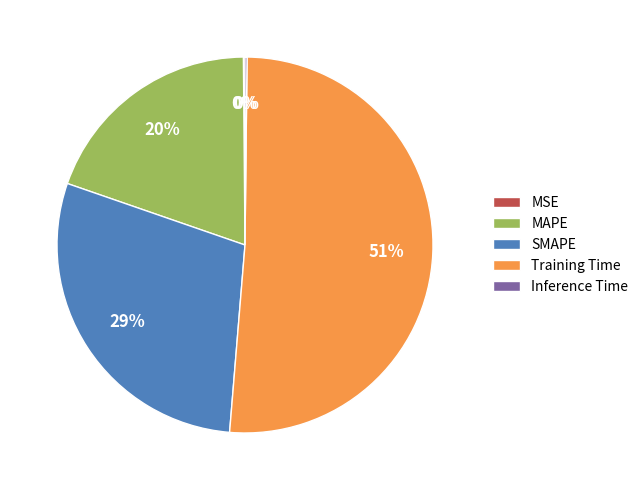

Which category has the biggest portion of the pie?

Training Time